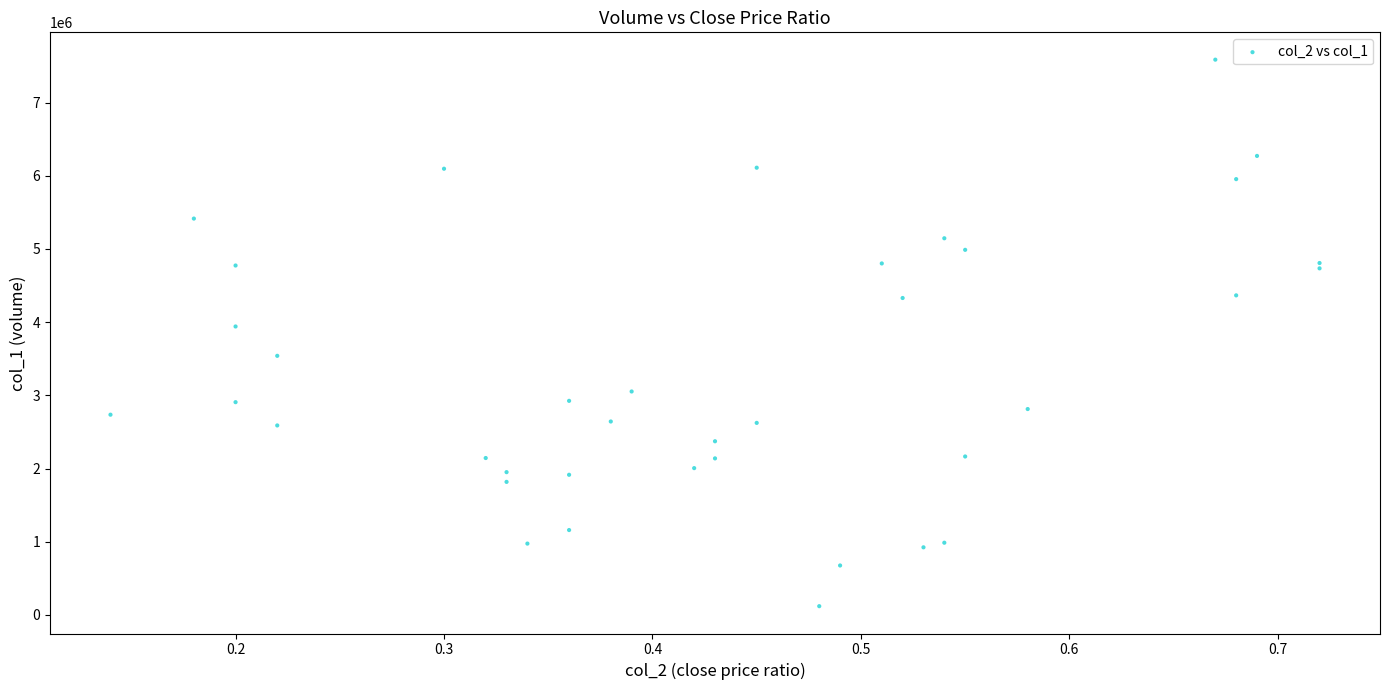

What Y value in the scatter plot is closest to 3853000?

3941000